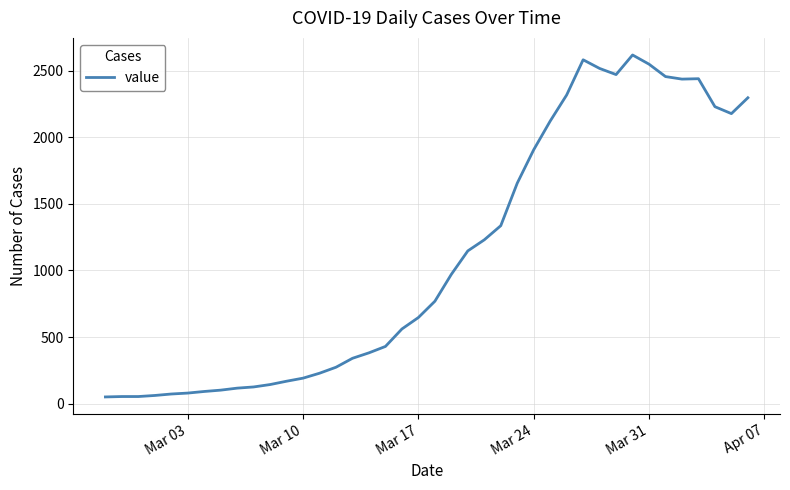

What is the greatest value displayed?

2617